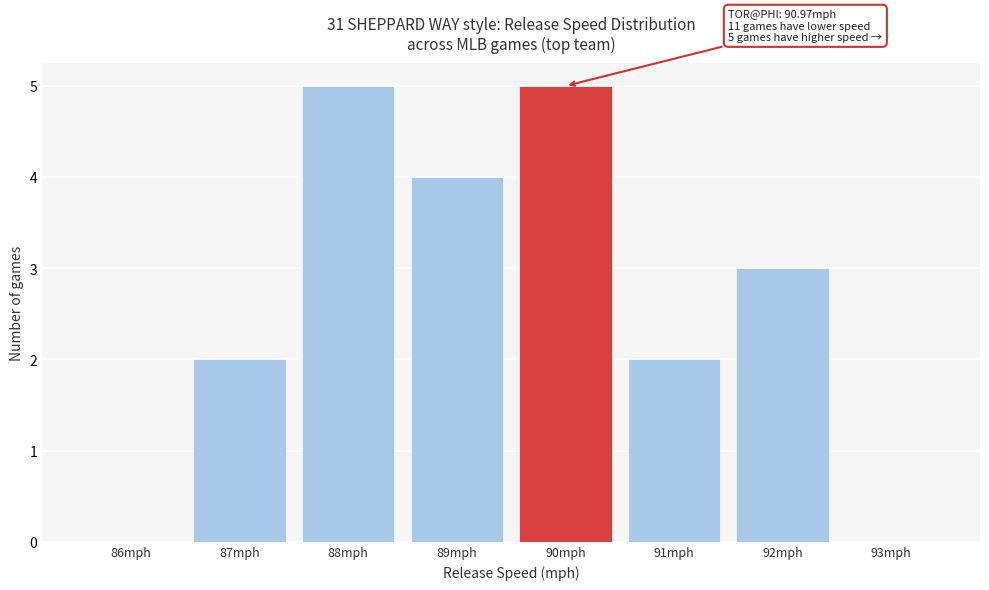

Reading left to right, what are all the values shown in this chart?

86mph=0	87mph=2	88mph=5	89mph=4	90mph=5	91mph=2	92mph=3	93mph=0